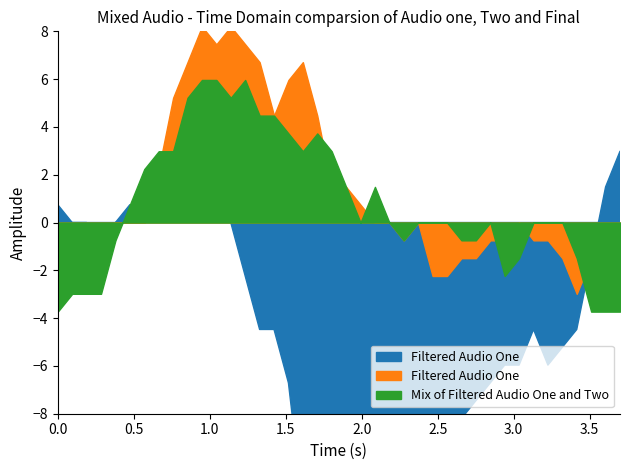

The value of col_4 at 7 is 0.0. True or false?

False